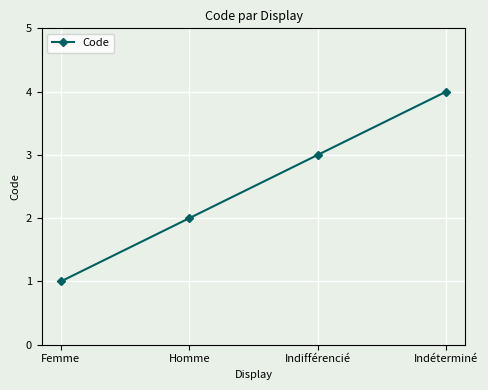

Reading left to right, transcribe all the data shown in this chart.

1	2	3	4